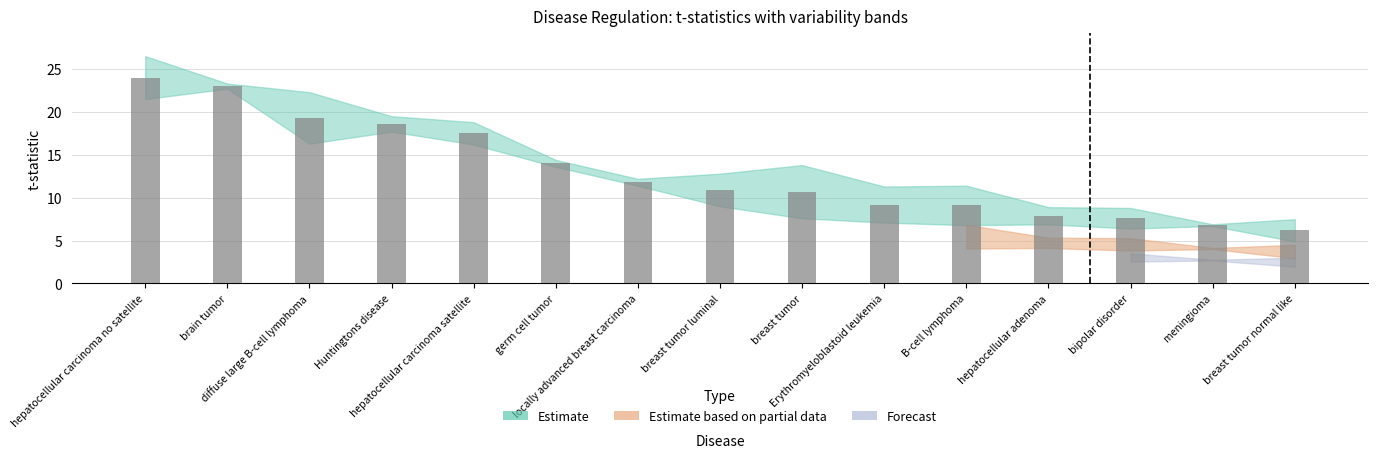

What is the smallest value displayed?

6.2